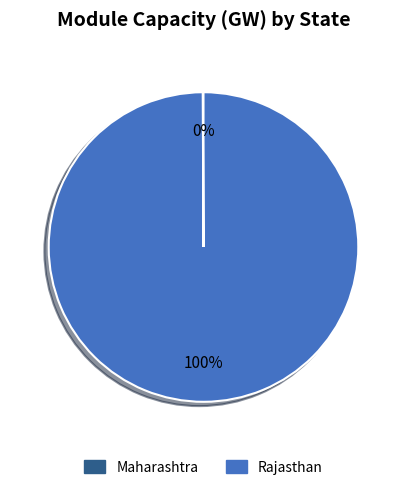

Is there a majority slice in this chart?

Yes